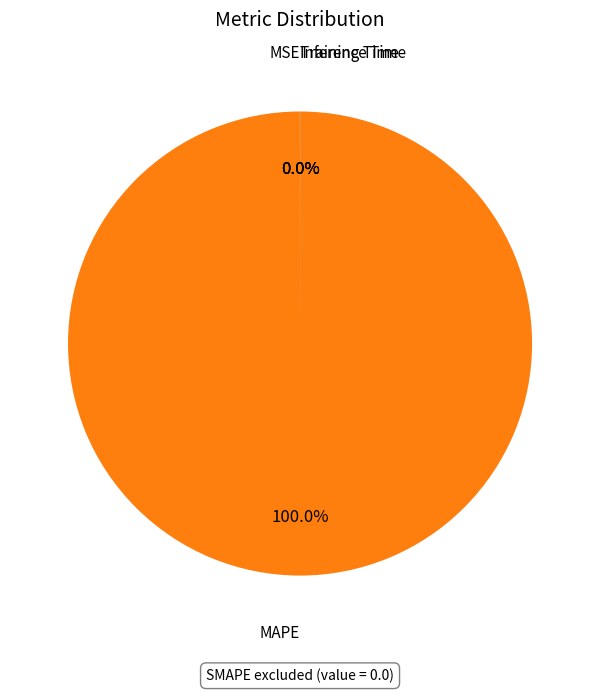

Is there a majority slice in this chart?

Yes